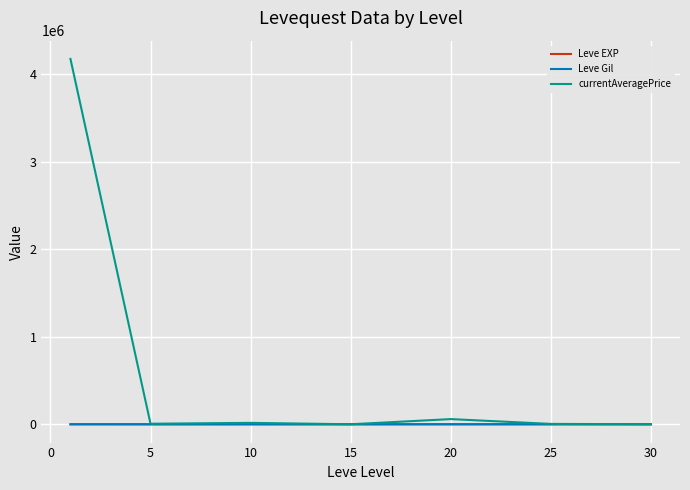

What is the greatest value displayed?

4174841.3